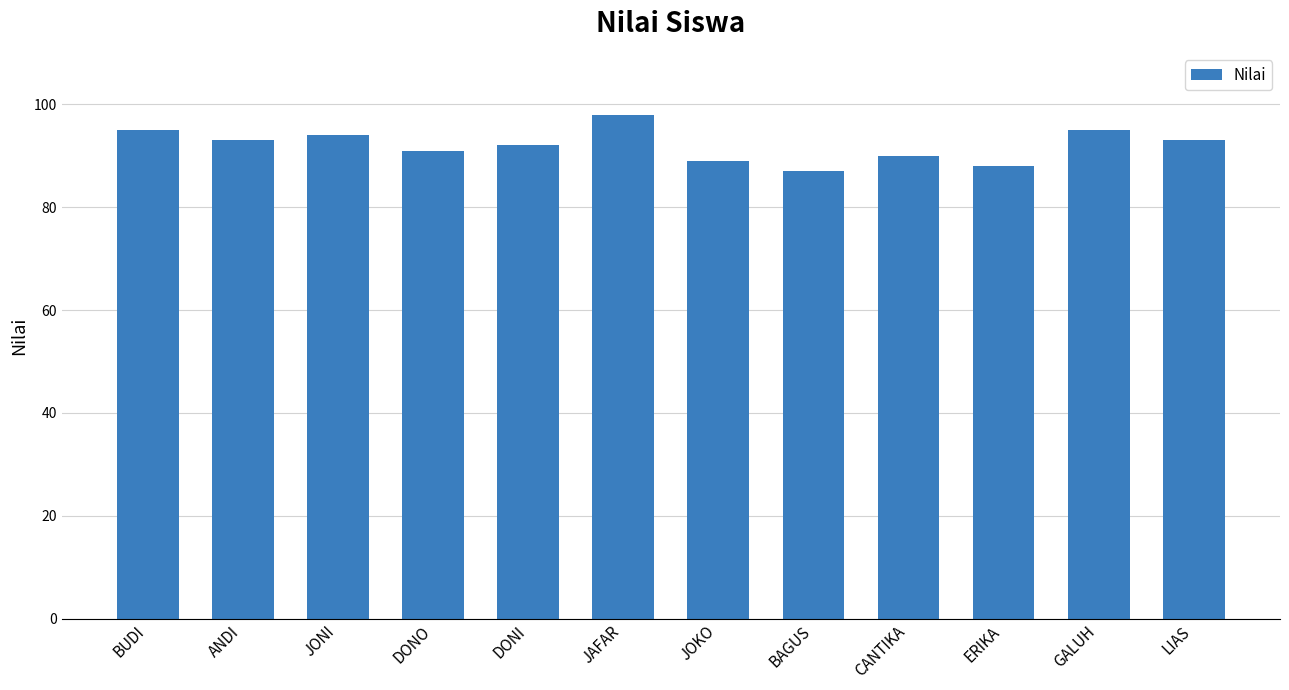

Reading left to right, transcribe all the data shown in this chart.

95	93	94	91	92	98	89	87	90	88	95	93